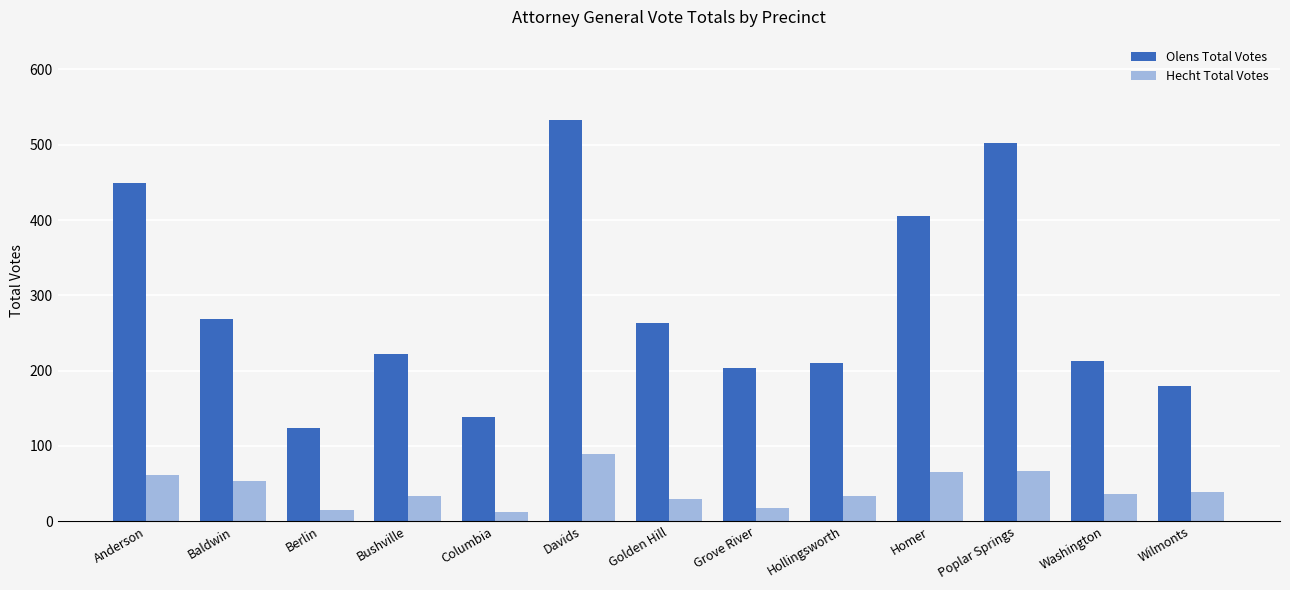

At how many categories does at least one series exceed 303?

4